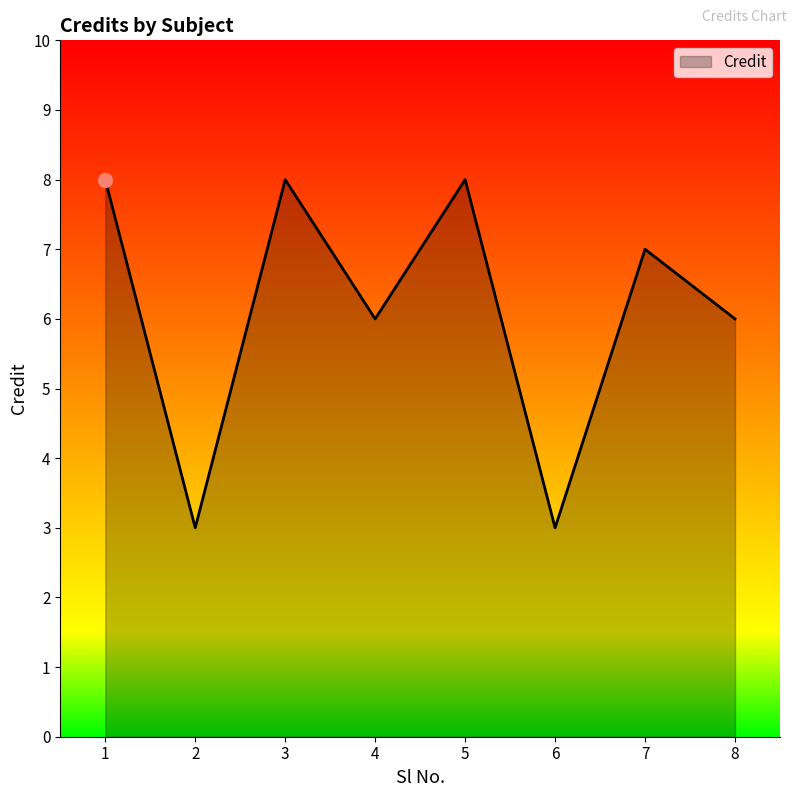

What is the sum of the values at 3 and 4?

14